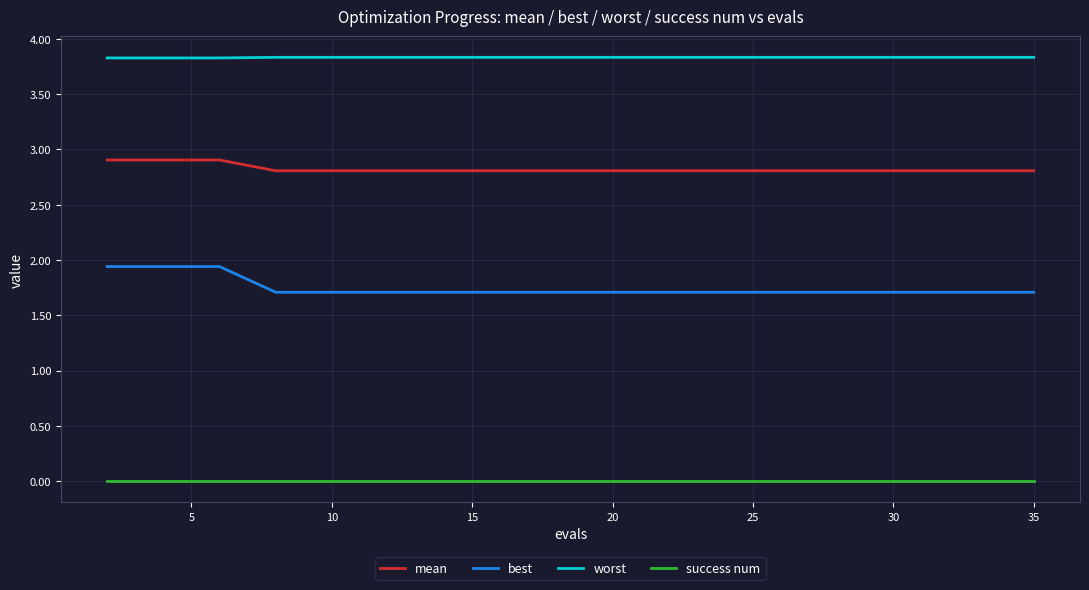

True or false: worst and best cross at least once.

False